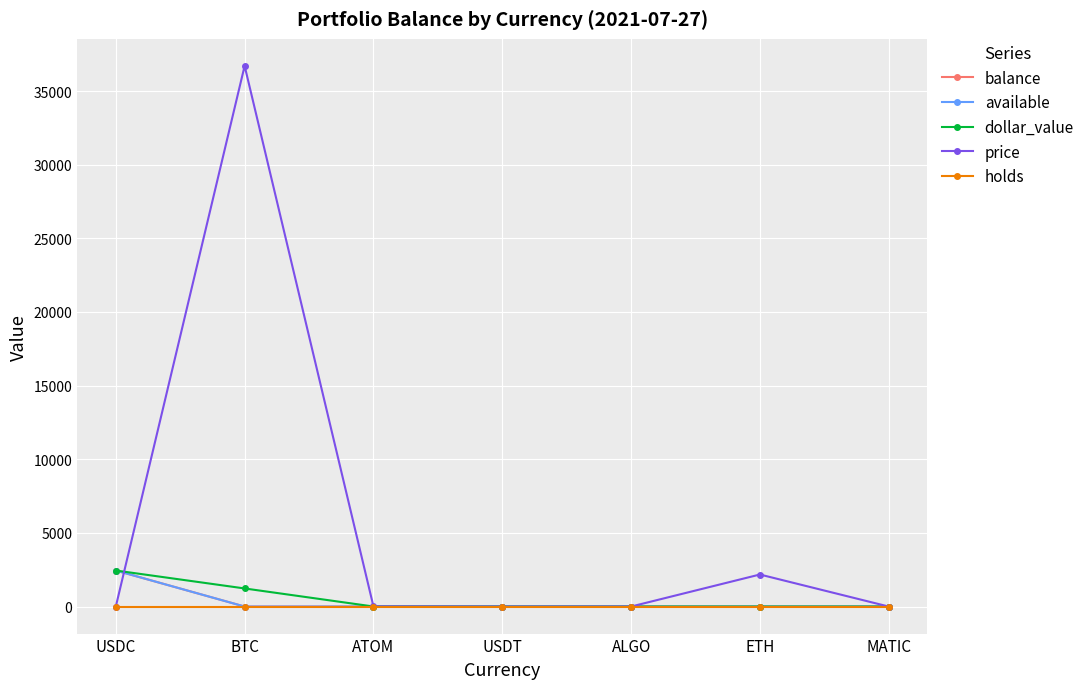

Does the chart have visible grid lines?

Yes